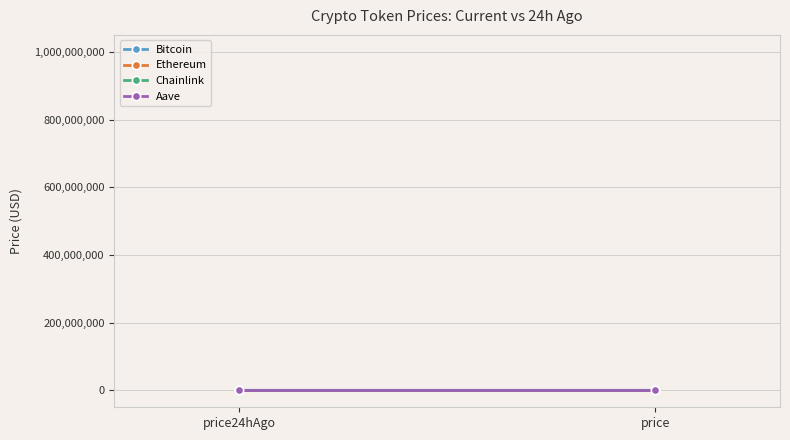

How many values in the Bitcoin series are below 117107?

1